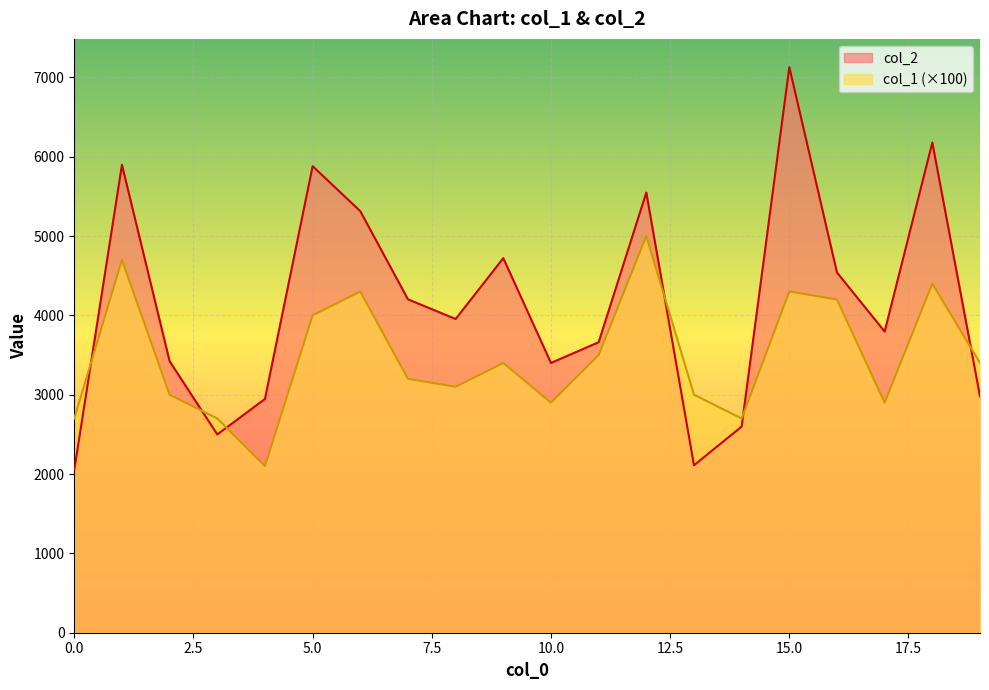

At 11, list the series in order from largest to smallest.

col_2, col_1